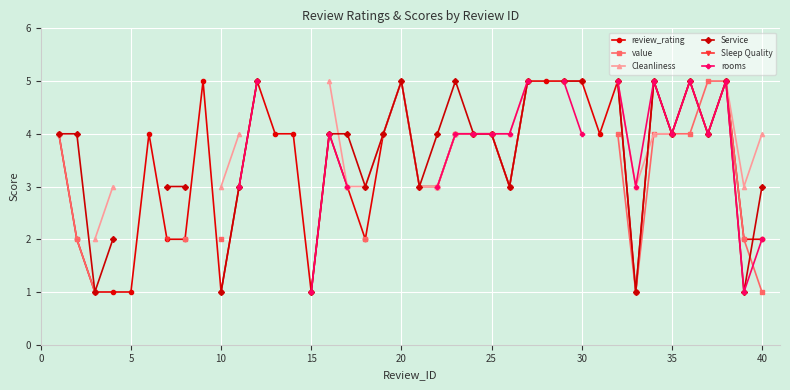

How many lines are shown in the chart?

6